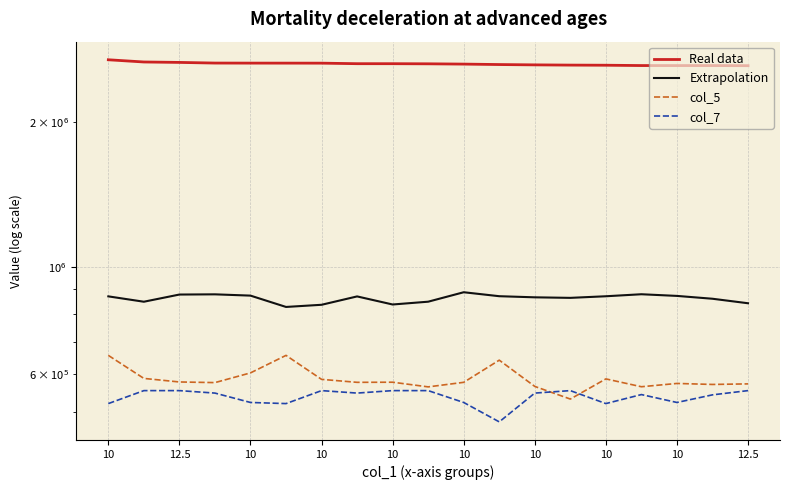

Which category has the highest value in the col_7 series?

12.5